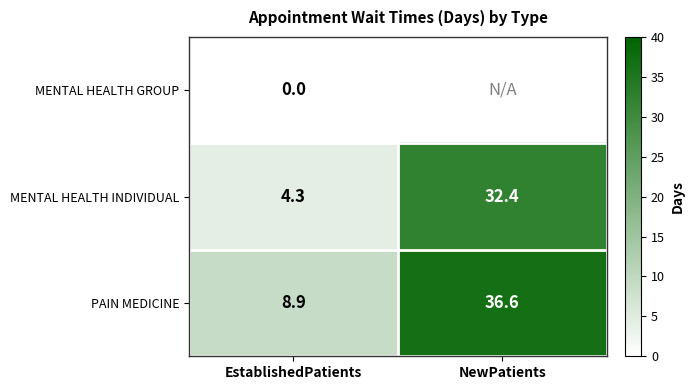

The value of PAIN MEDICINE at EstablishedPatients is 14.9. True or false?

False